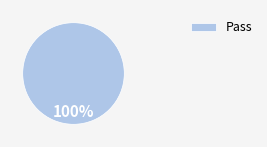

To the nearest percent, what portion does Pass represent?

100%